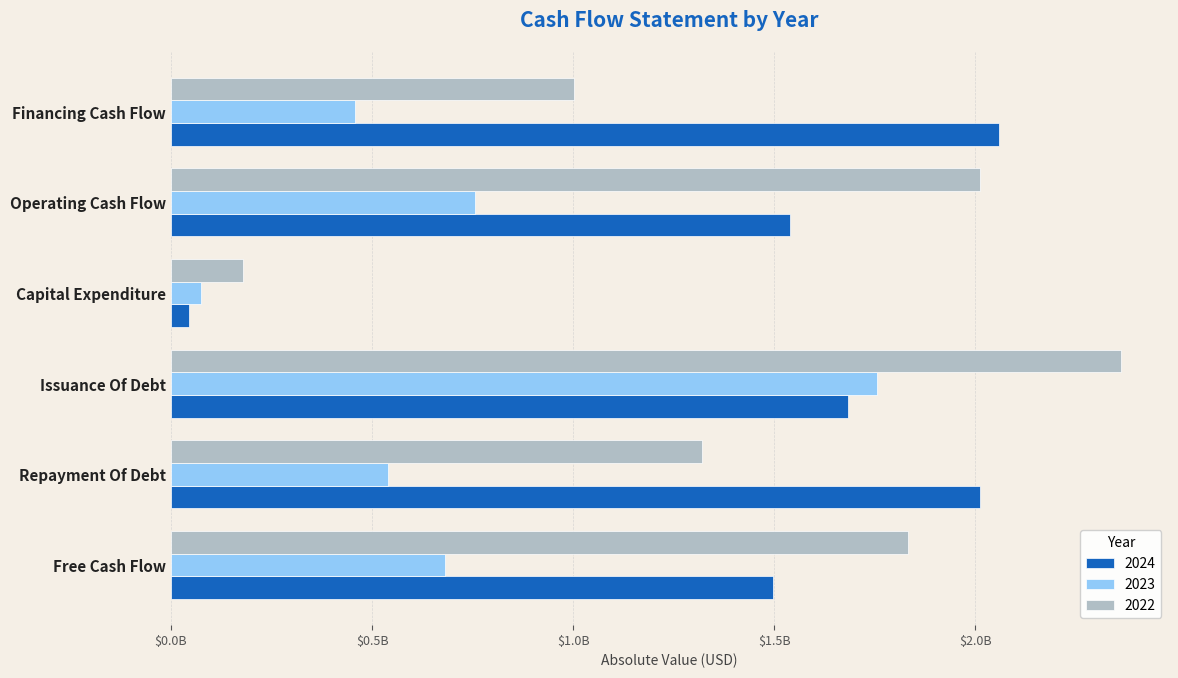

Which series has the widest spread of values?

2024